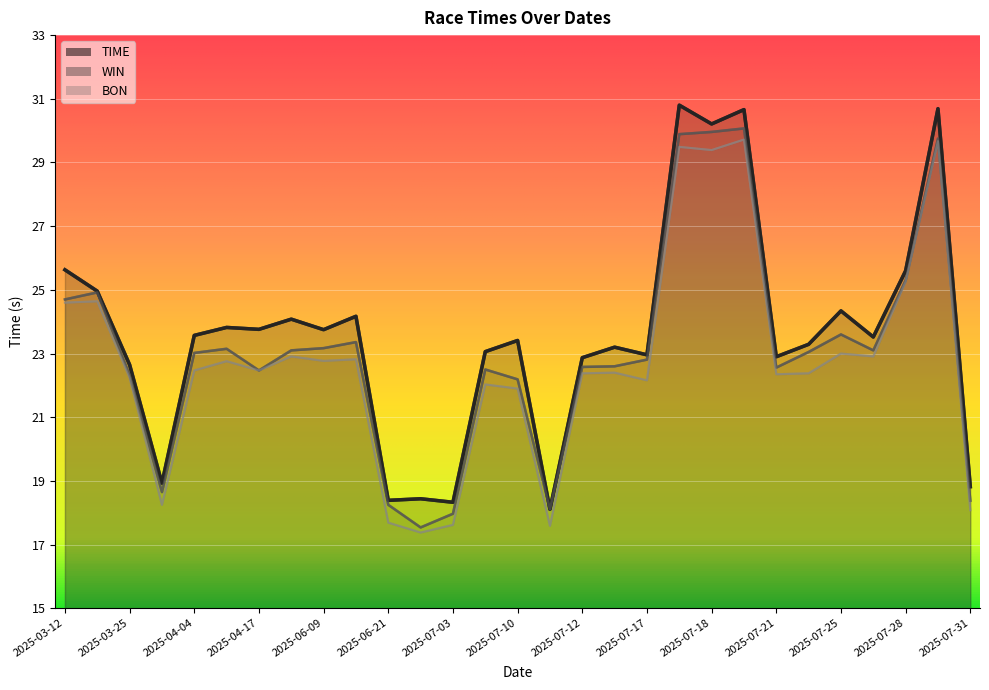

True or false: WIN has a value of 37.6 at 2025-07-21.

False